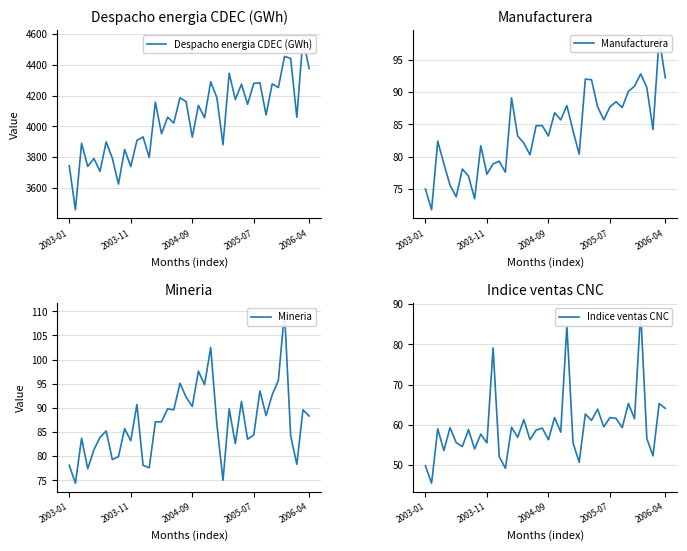

True or false: Despacho energia CDEC (GWh) and Manufacturera cross at least once.

False